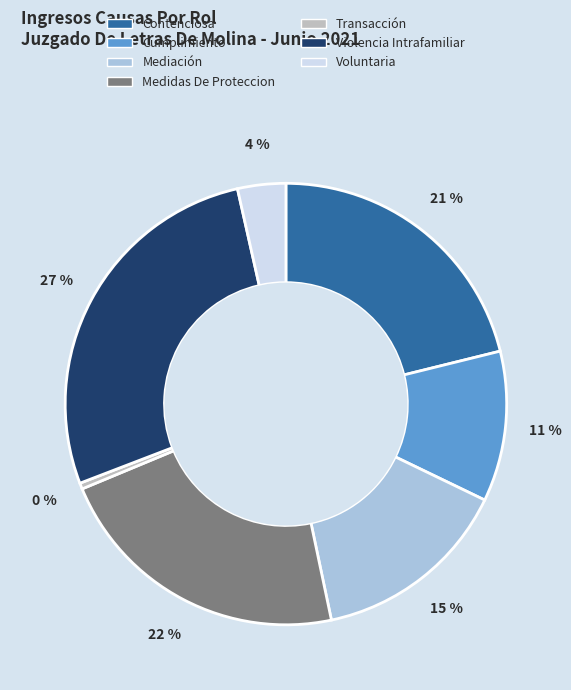

To the nearest percent, what is the combined percentage of Cumplimiento and Medidas De Proteccion?

33%